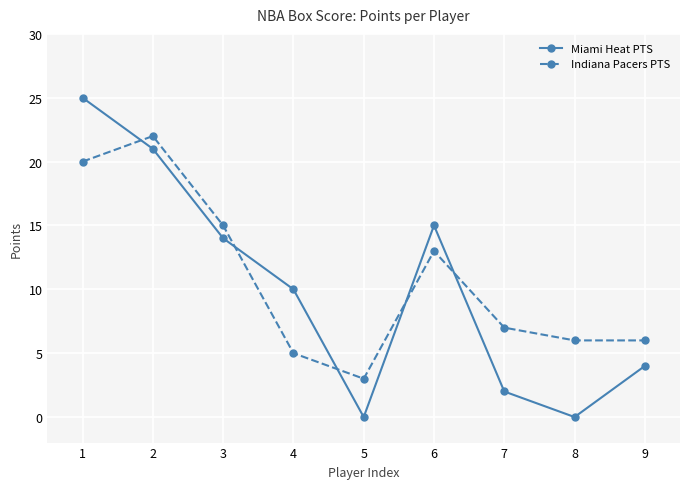

True or false: Miami Heat PTS and Indiana Pacers PTS cross at least once.

True